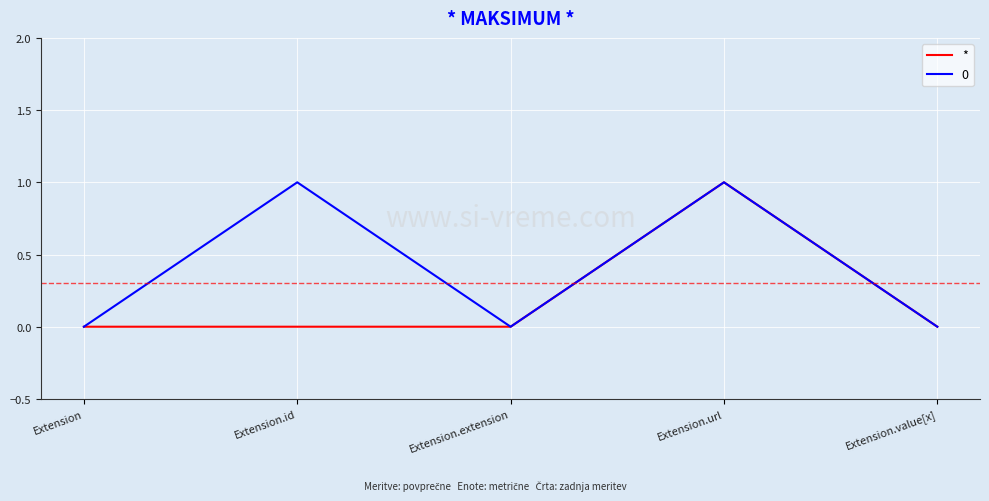

What position from the left is Extension?

1